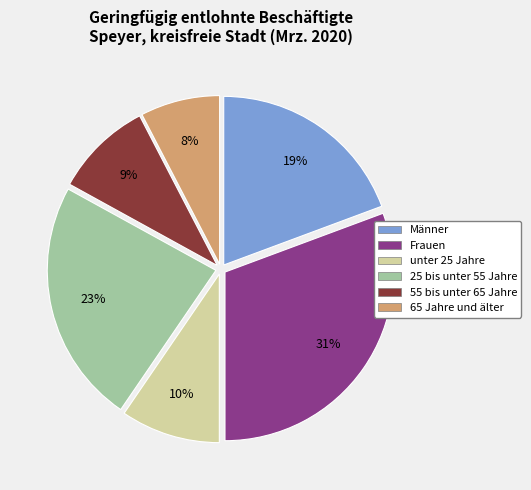

Is the sum of unter 25 Jahre and Frauen greater than half?

No